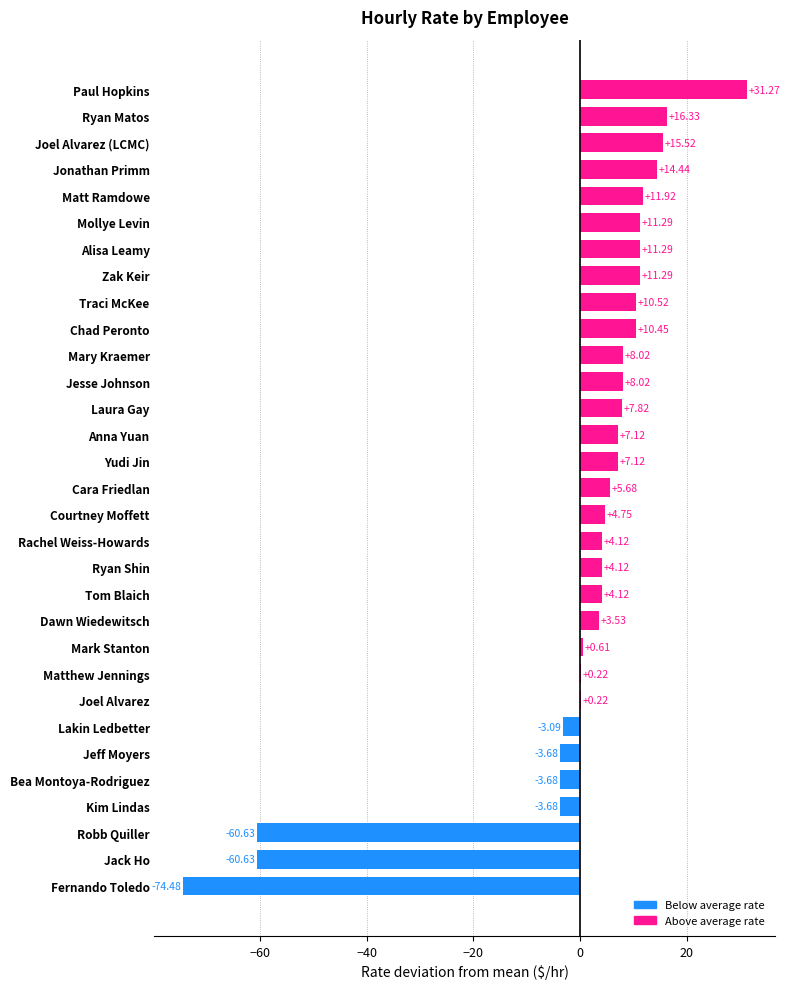

What is the sum of the values at Tom Blaich and Robb Quiller?

-56.5